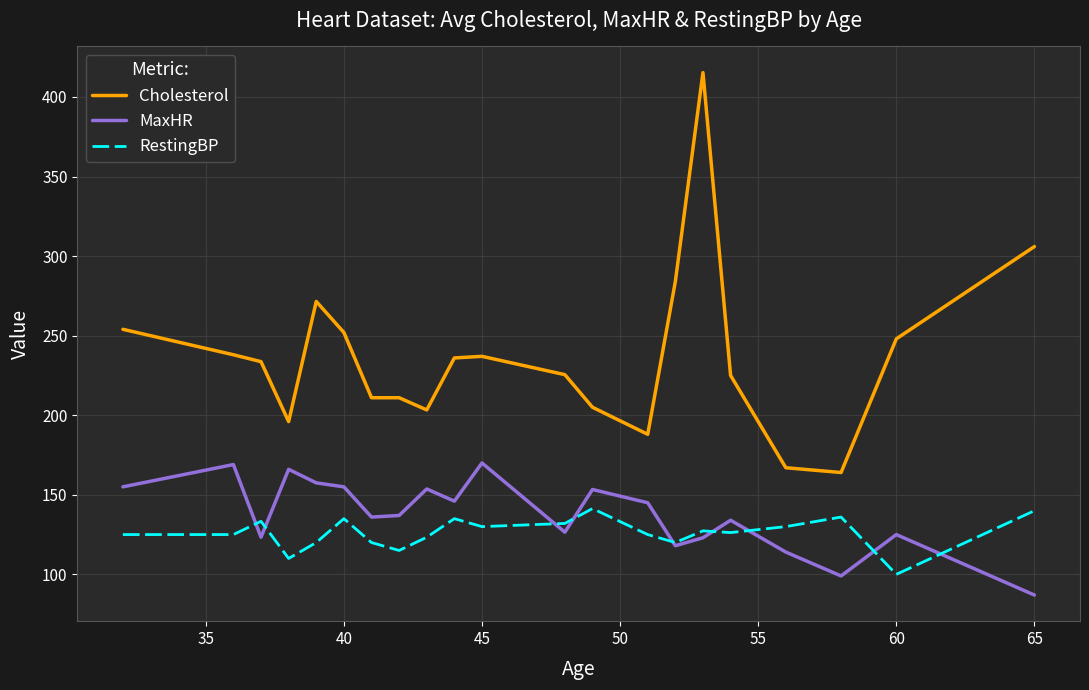

At how many categories does at least one series exceed 185?

19